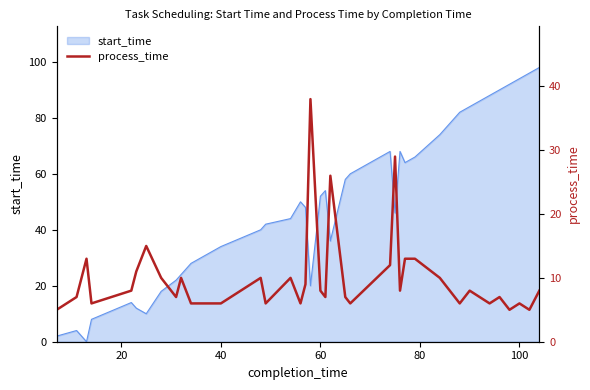

The value of start_time at 60 is 52. True or false?

True